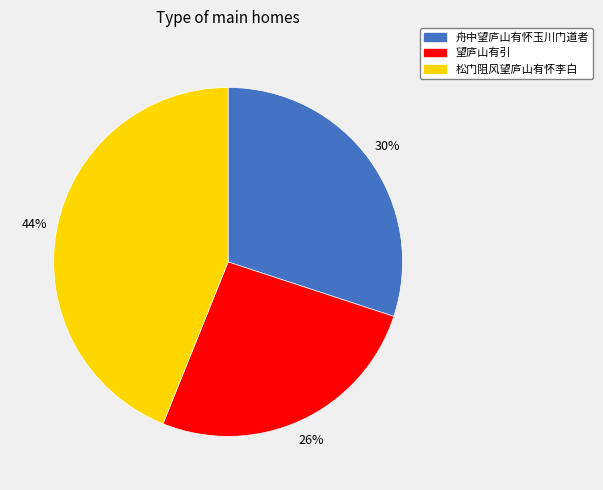

To the nearest percent, what percentage of the pie is 望庐山有引?

26%